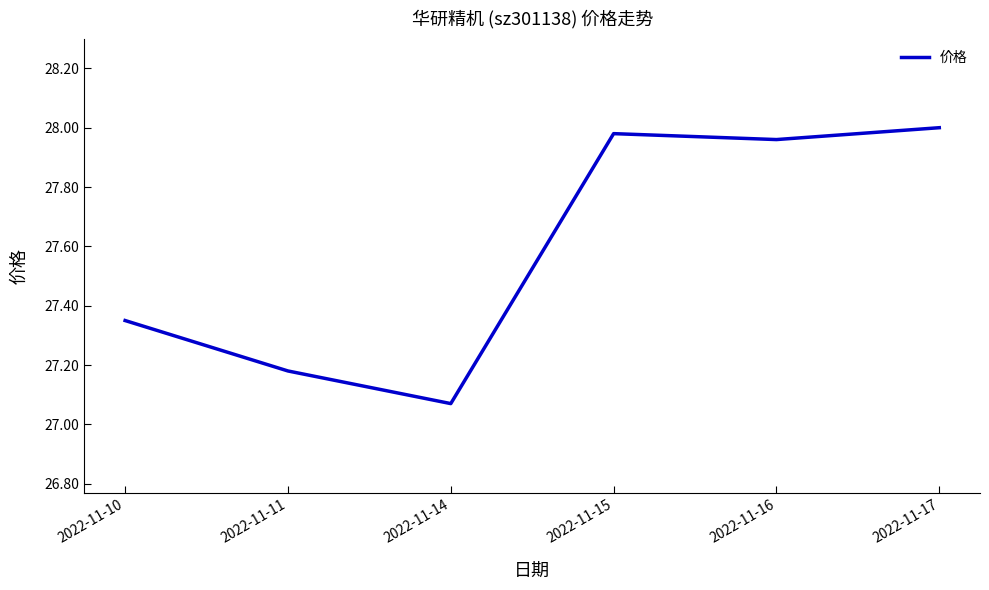

At which category does the chart reach its minimum across all series?

2022-11-14